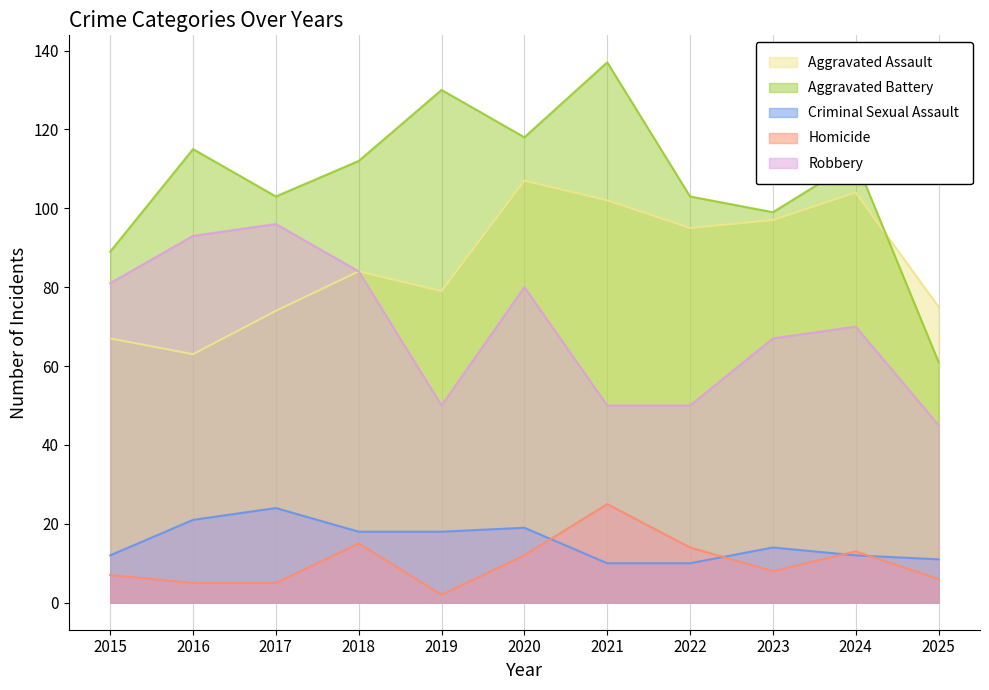

True or false: Criminal Sexual Assault and Aggravated Assault intersect in this chart.

False